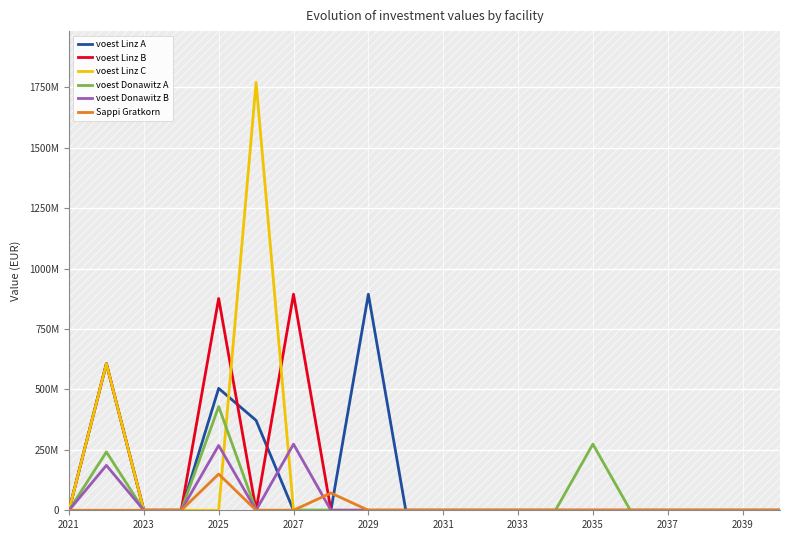

True or false: voest Donawitz B has a value of 0.0 at 2021.

True